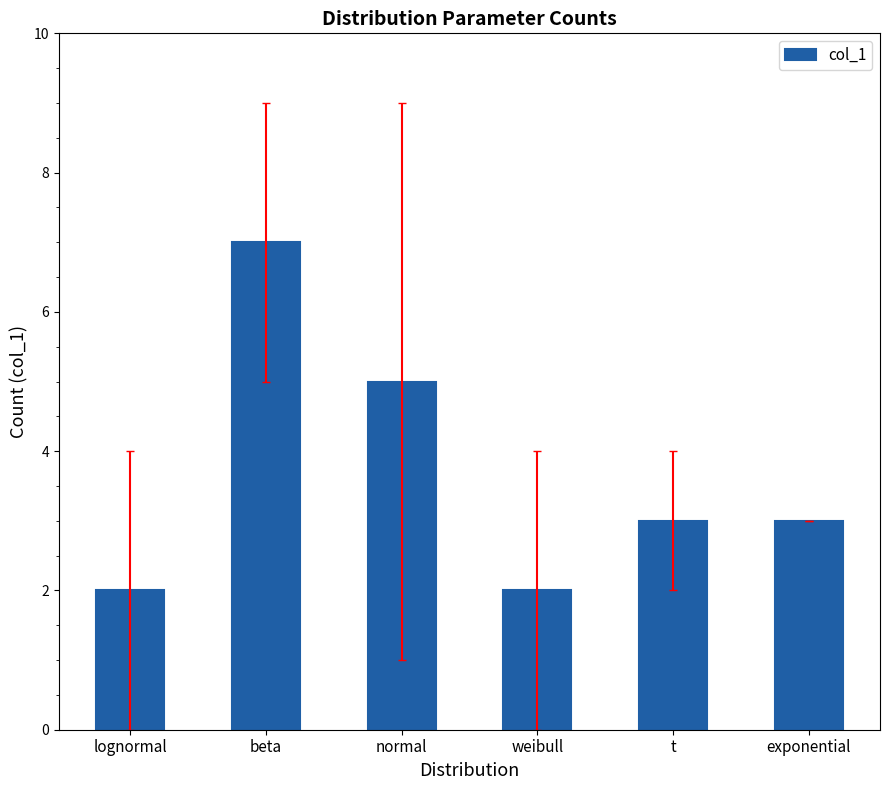

What is the label of the 6th bar from the left?

exponential